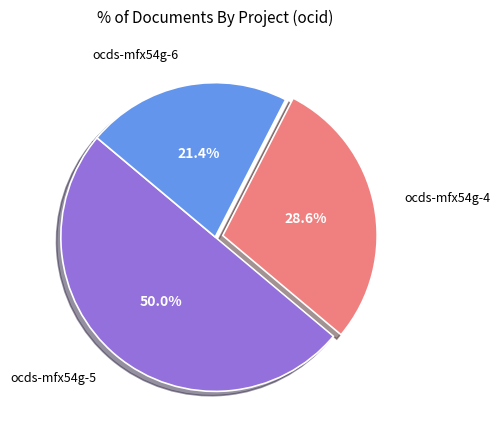

The ocds-mfx54g-4 slice represents 6% of the pie. True or false?

False